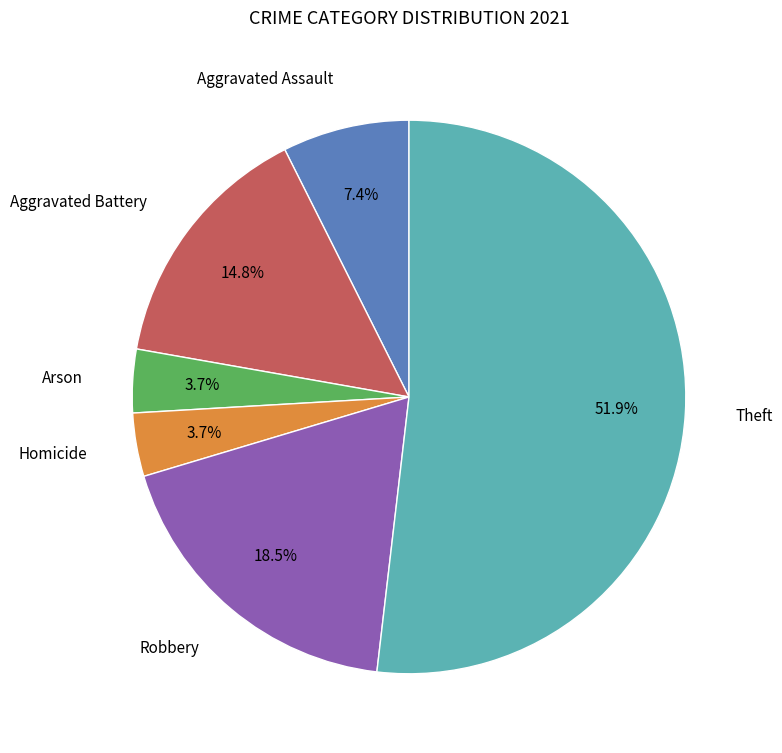

Does any single category account for the majority?

Yes